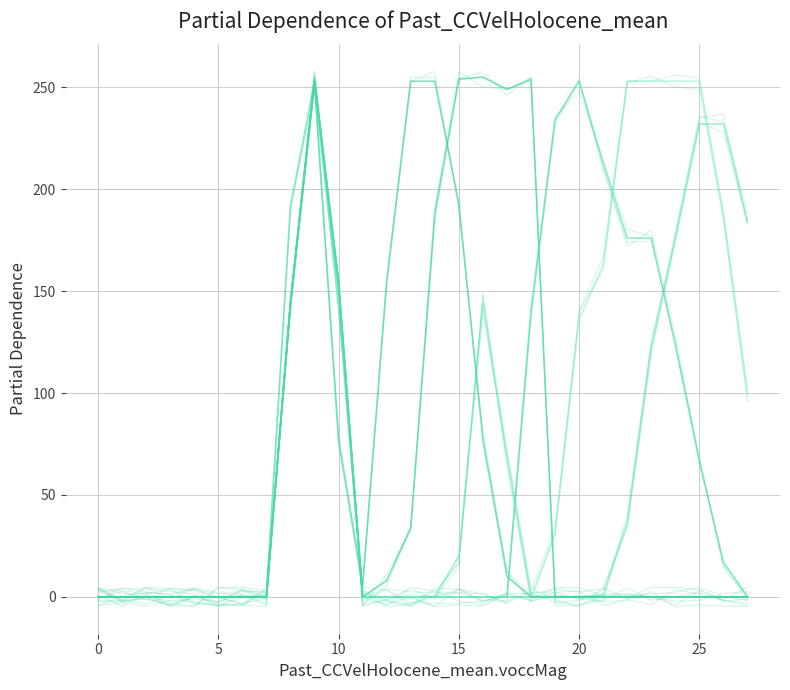

Is this an area chart (filled region under the line)?

No